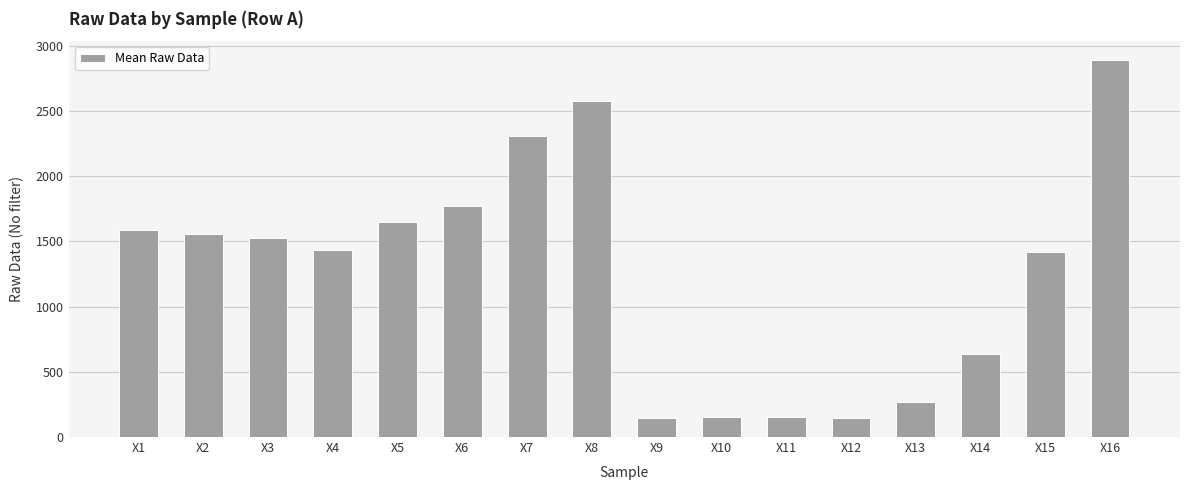

What is the sum of all values?

20229